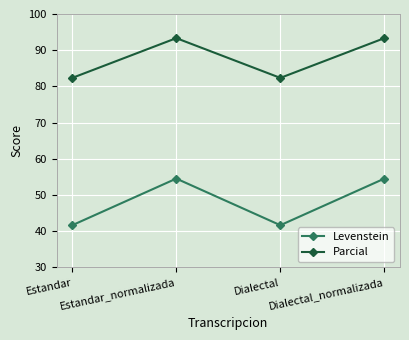

The Levenstein series shows 41.7 at Dialectal. True or false?

True